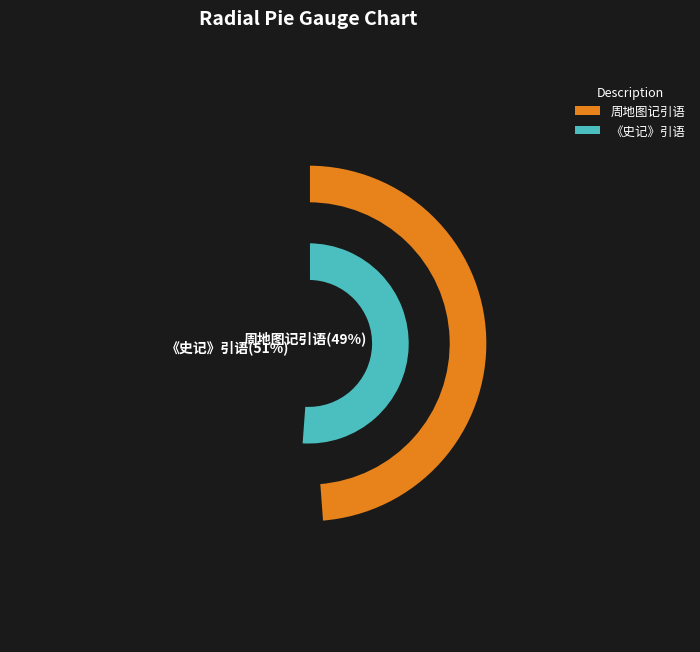

To the nearest percent, what is the average slice percentage?

50%